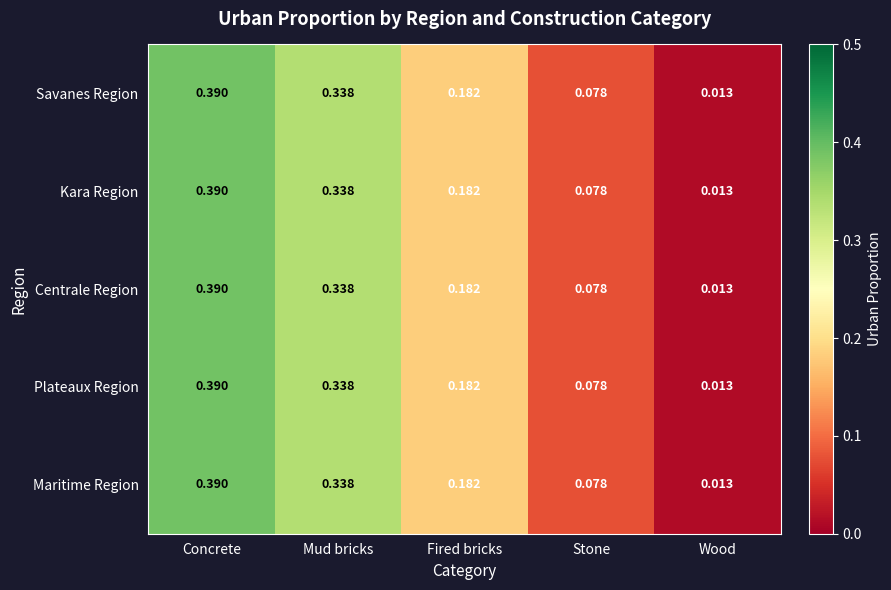

Which category has the highest value across all series?

Concrete